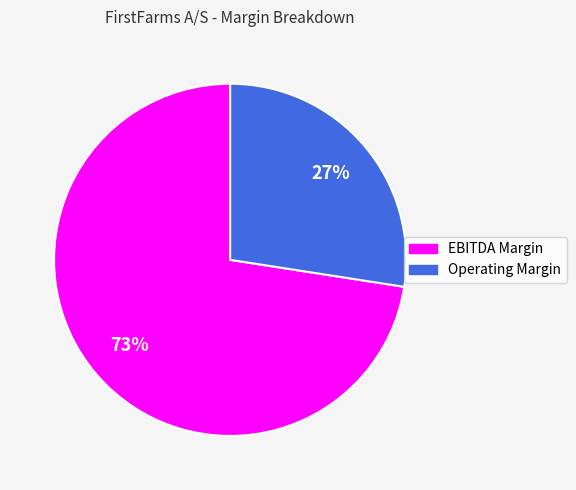

Which has a higher value, EBITDA Margin or Operating Margin?

EBITDA Margin